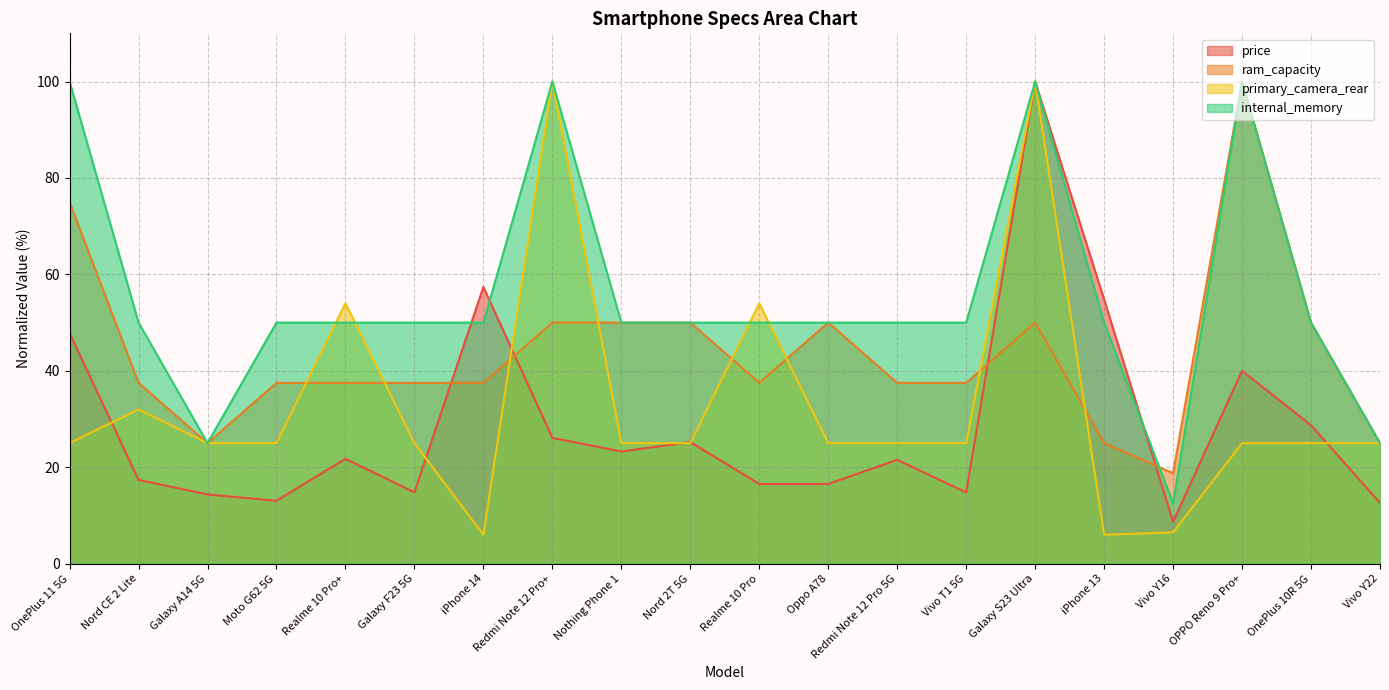

After their last crossing, which series has the higher values: ram_capacity or price?

ram_capacity